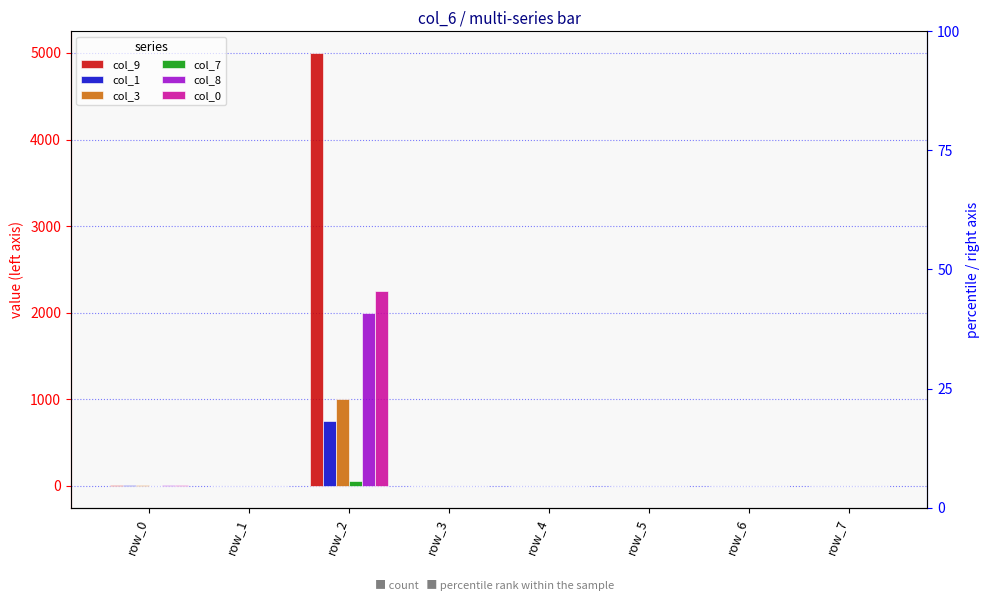

What is the difference between the highest and lowest values at row_0?

3.0